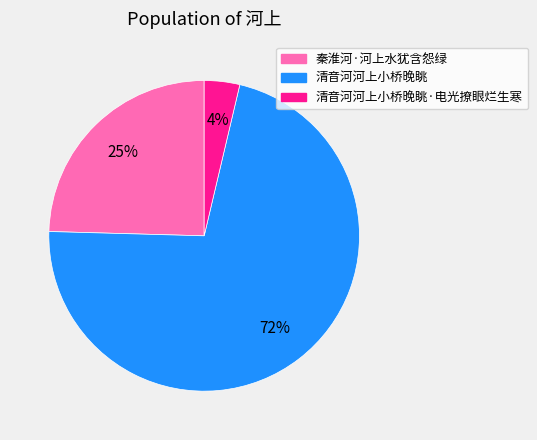

The 清音河河上小桥晚眺 slice represents 85% of the pie. True or false?

False